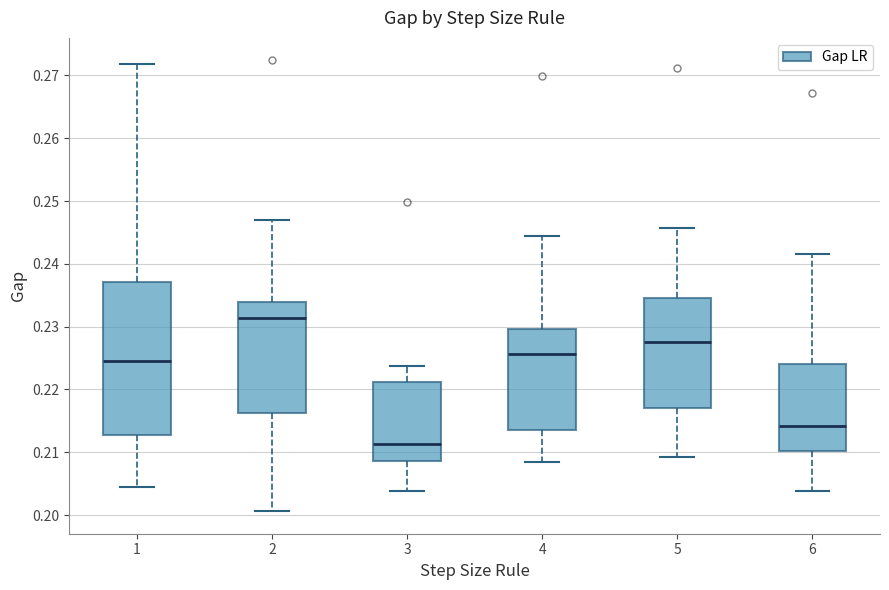

Where does the upper whisker of the box at x = 5 end on the y-axis? The values are not printed on the chart, so give them approximately, as read against the axis.

0.246